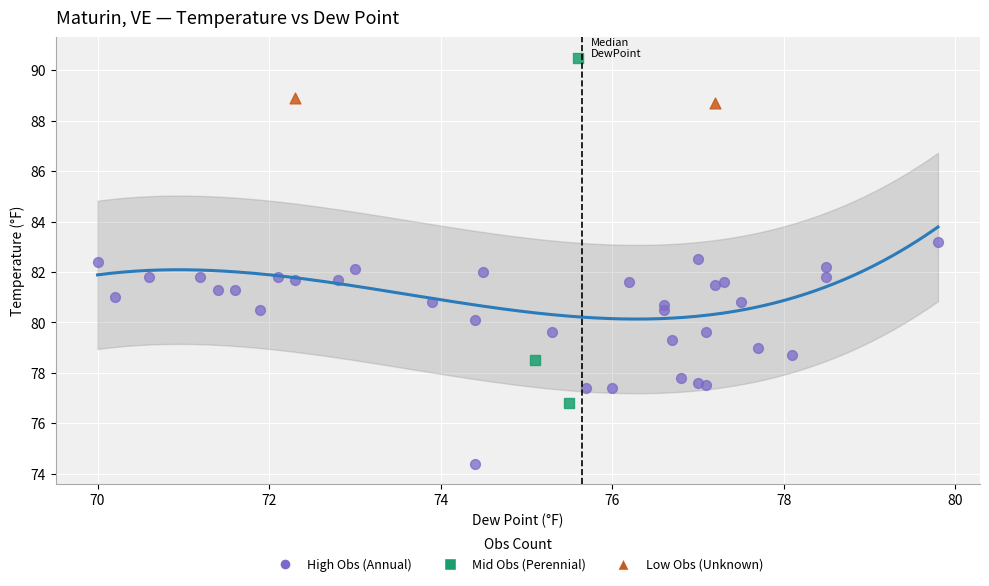

What are all the series names shown in the legend?

High Obs (Annual), Mid Obs (Perennial), Low Obs (Unknown)